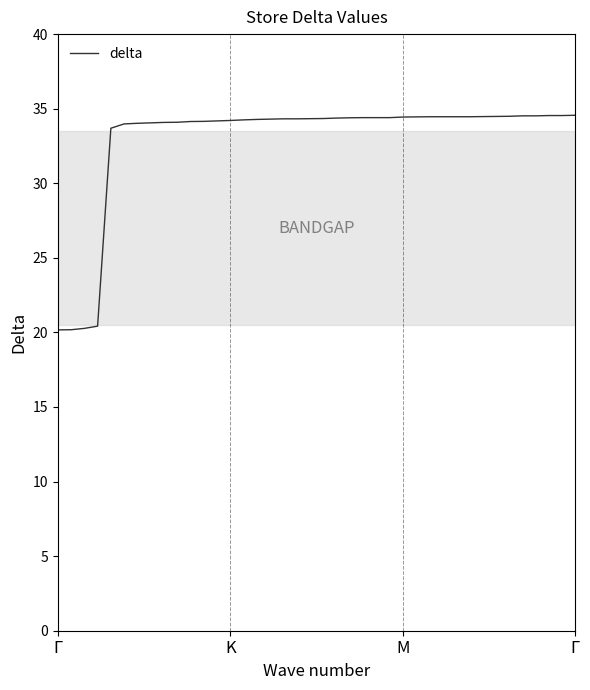

What is the greatest value displayed?

34.6